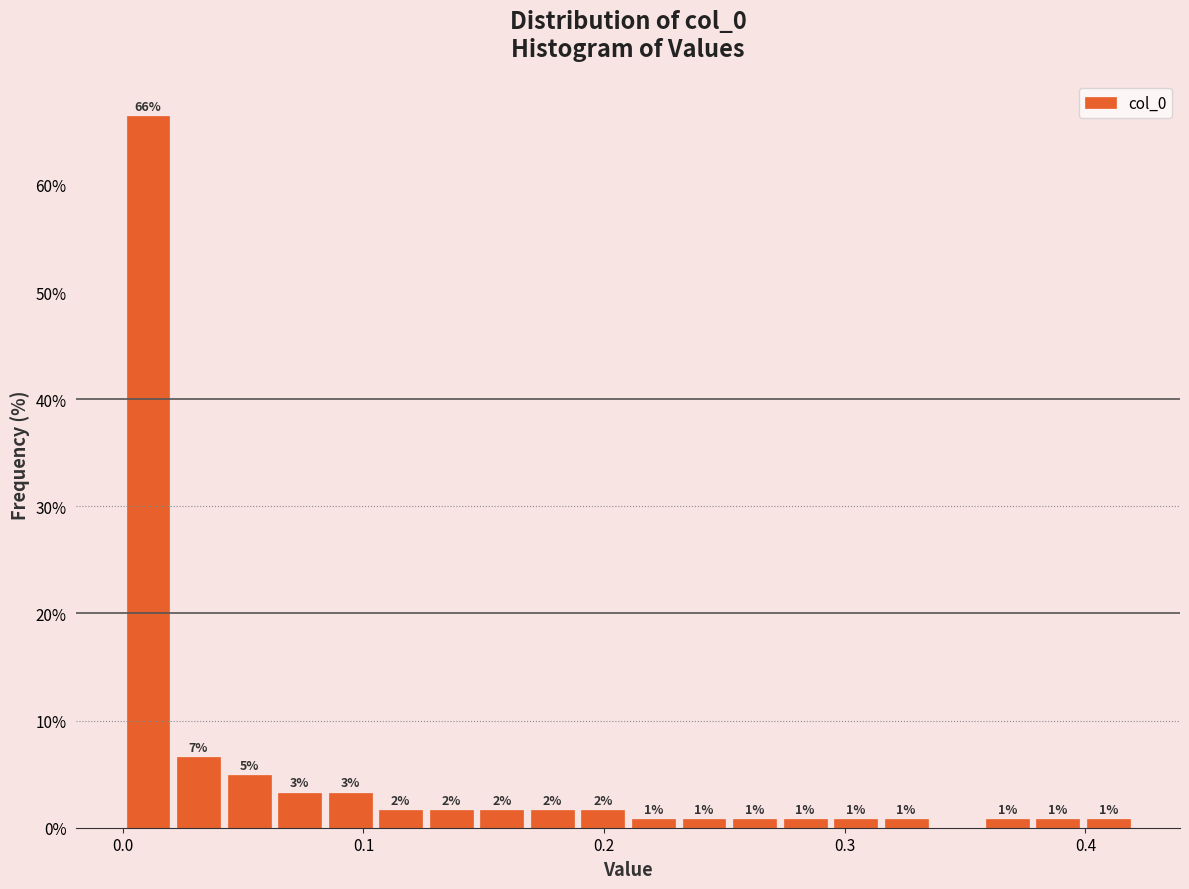

Around what value on the x-axis is the tallest bar? Give the approximate position of its centre, as read against the axis.

0.01